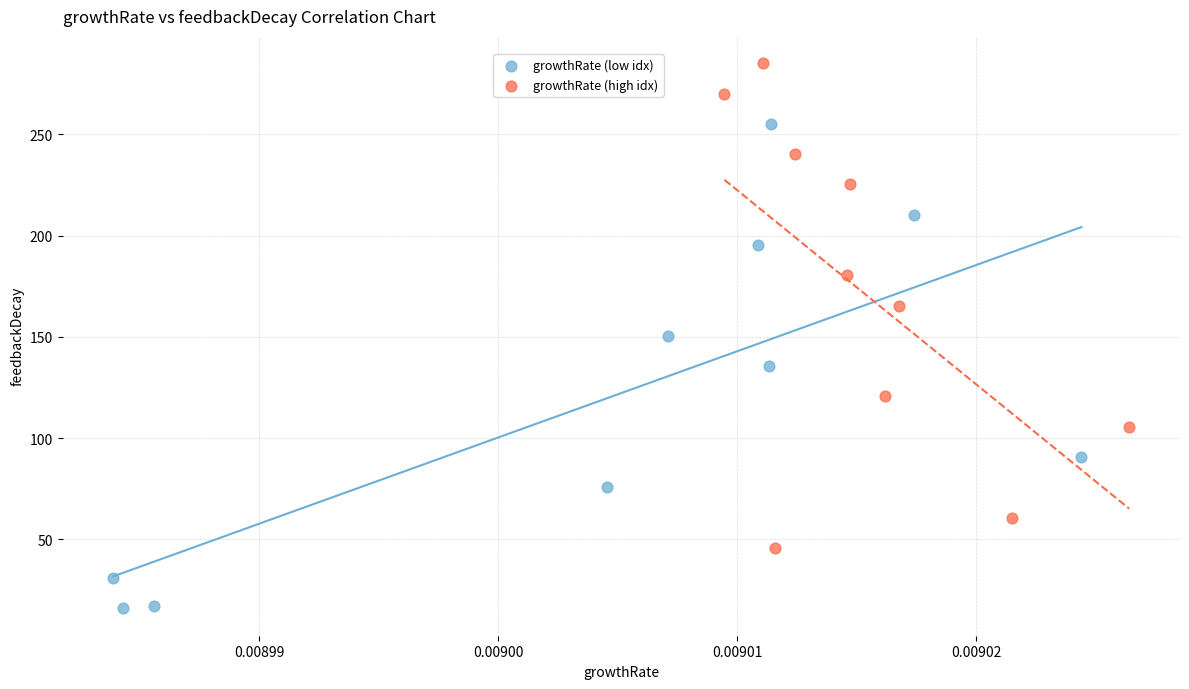

Which series reaches the maximum Y coordinate?

growthRate (high idx)